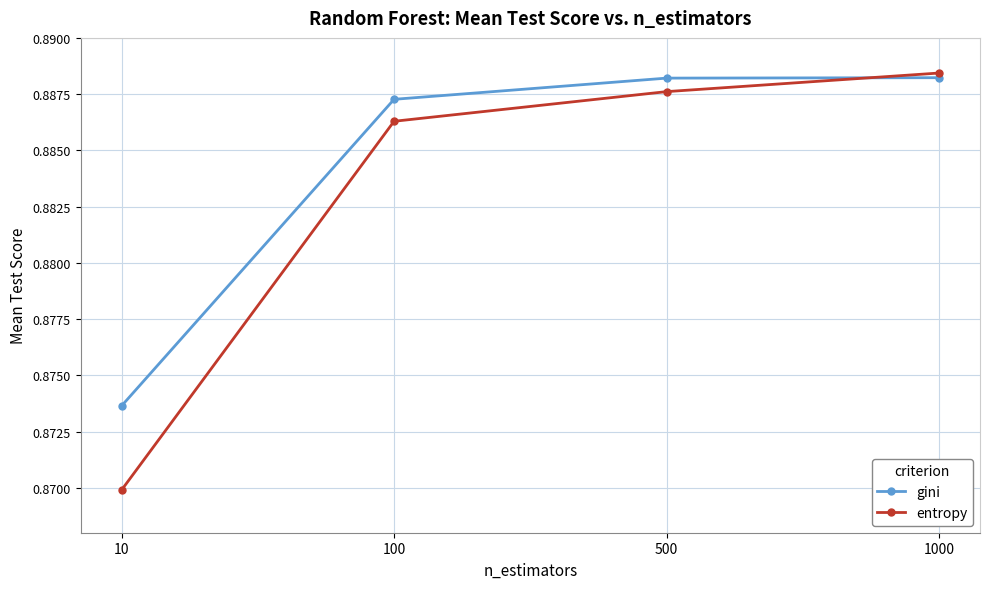

Between which two adjacent categories do entropy and gini first intersect?

500 and 1000